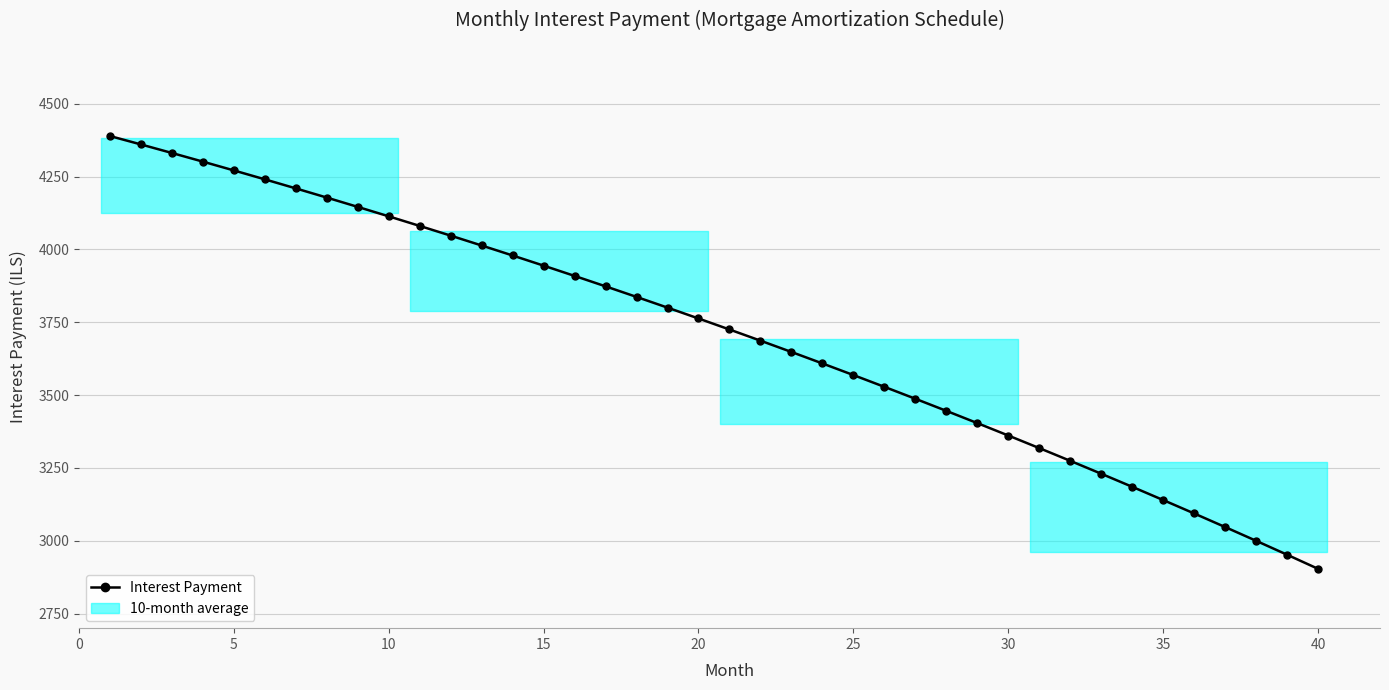

What is the greatest value displayed?

4389.6